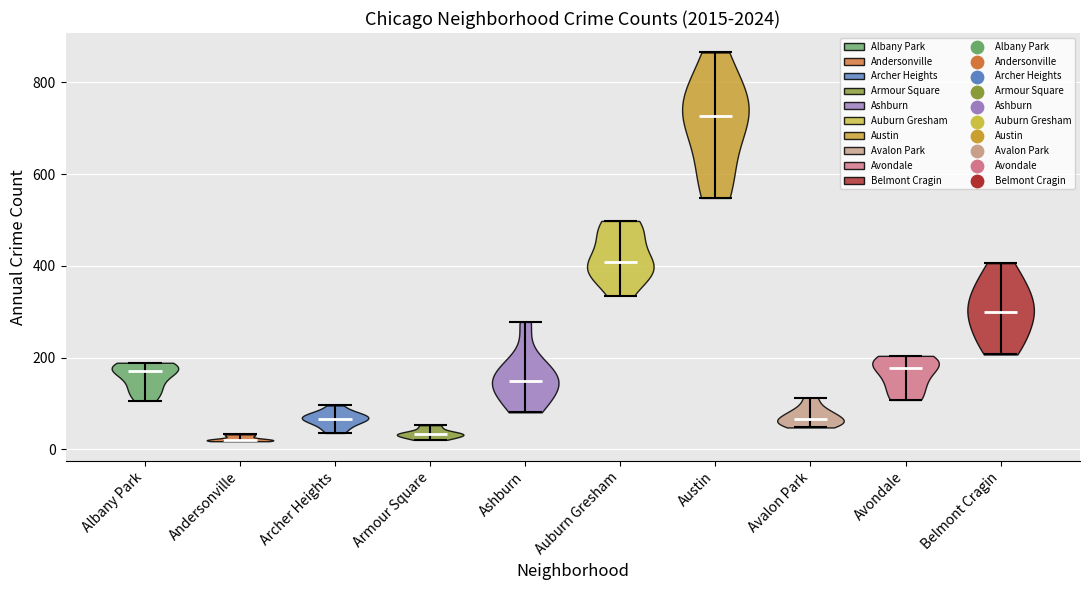

Reading left to right, read every violin against the y-axis: where its median line is, and the lowest and highest points it reaches. The values are not printed on the chart, so give them approximately, as read against the axis.

Albany Park: median line 180, lowest point 100, highest point 180
Andersonville: median line 20, lowest point 20, highest point 40
Archer Heights: median line 60, lowest point 40, highest point 100
Armour Square: median line 40, lowest point 20, highest point 60
Ashburn: median line 140, lowest point 80, highest point 280
Auburn Gresham: median line 400, lowest point 340, highest point 500
Austin: median line 720, lowest point 540, highest point 860
Avalon Park: median line 60, lowest point 40, highest point 120
Avondale: median line 180, lowest point 100, highest point 200
Belmont Cragin: median line 300, lowest point 200, highest point 400